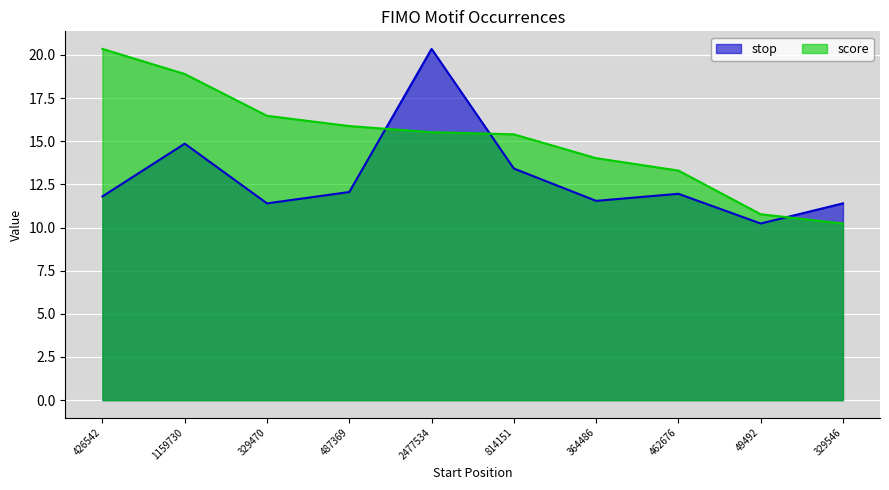

How many lines are shown in the chart?

2